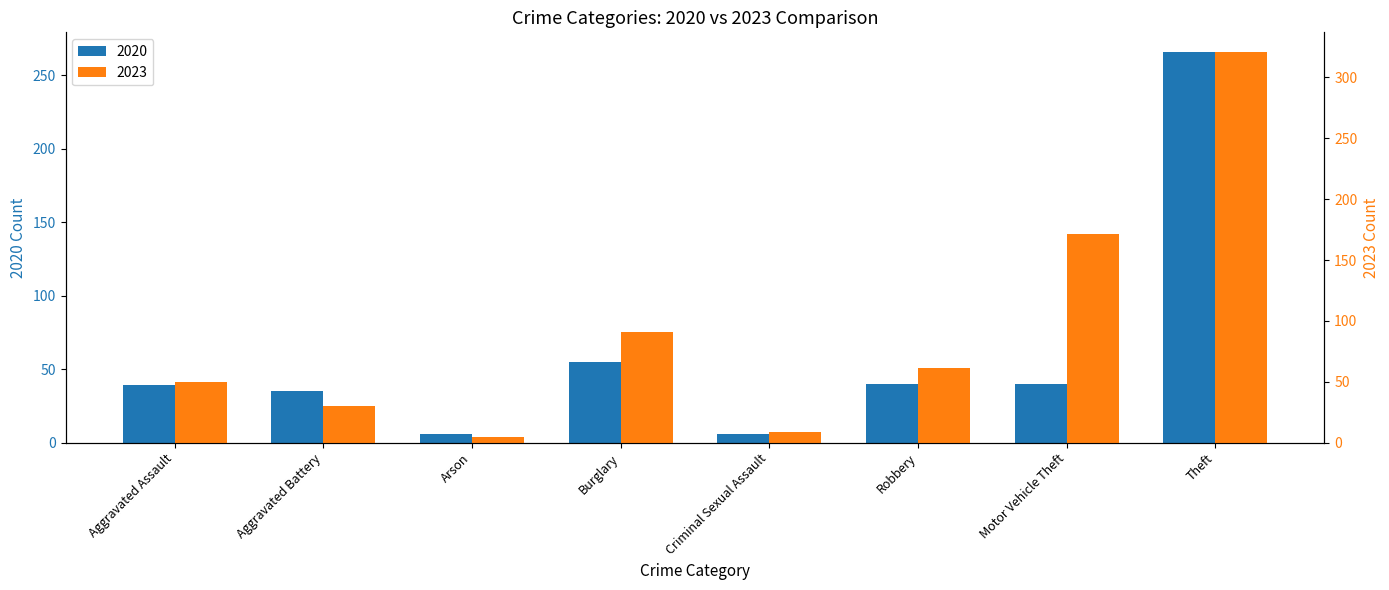

Where is 2020 nearest to the value 136?

Burglary